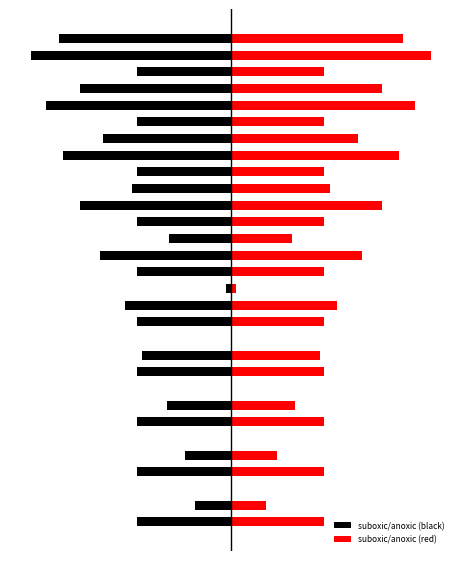

Which has a higher value, 12 or 27?

12